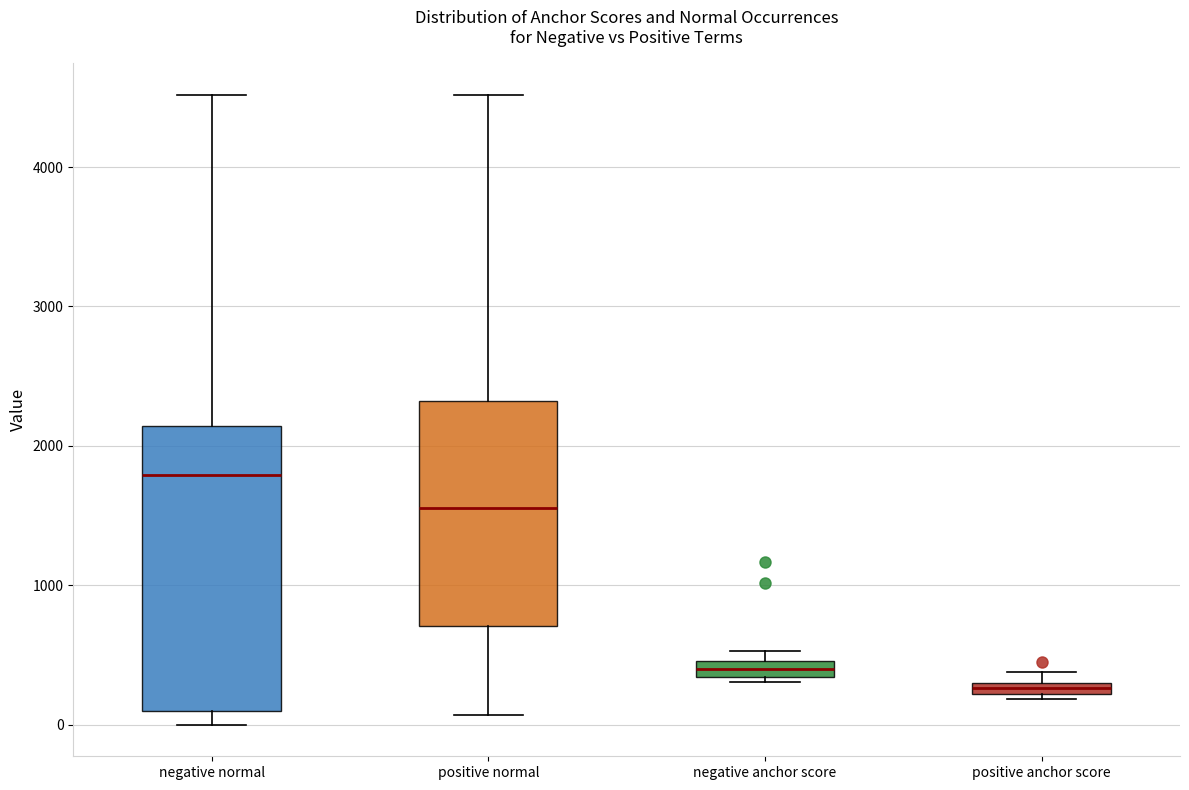

Comparing the boxes themselves (not the whiskers), which one is the tallest?

negative normal